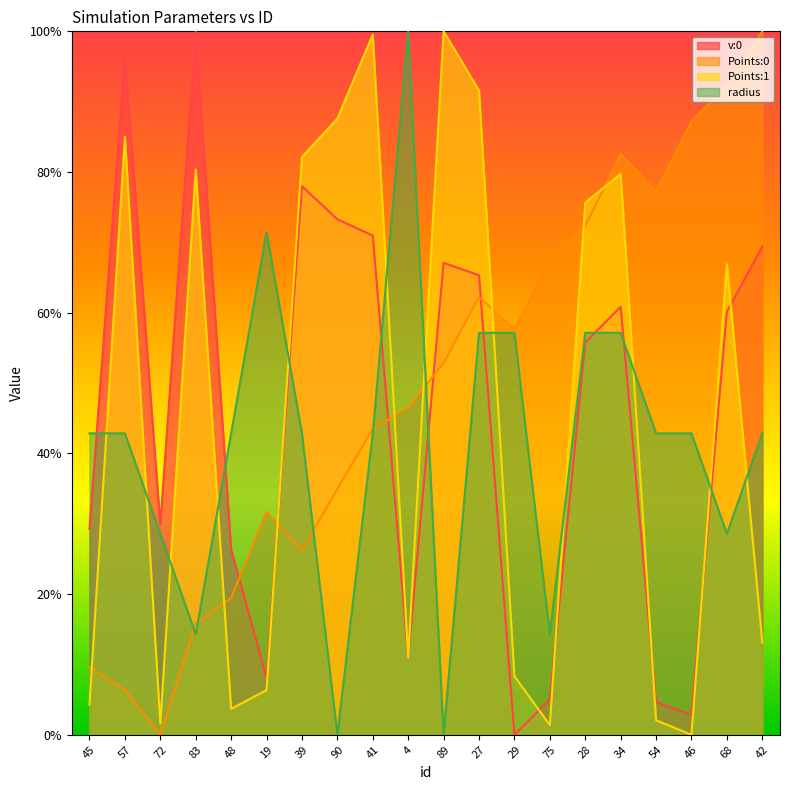

At which label is v:0 closest to 0?

29